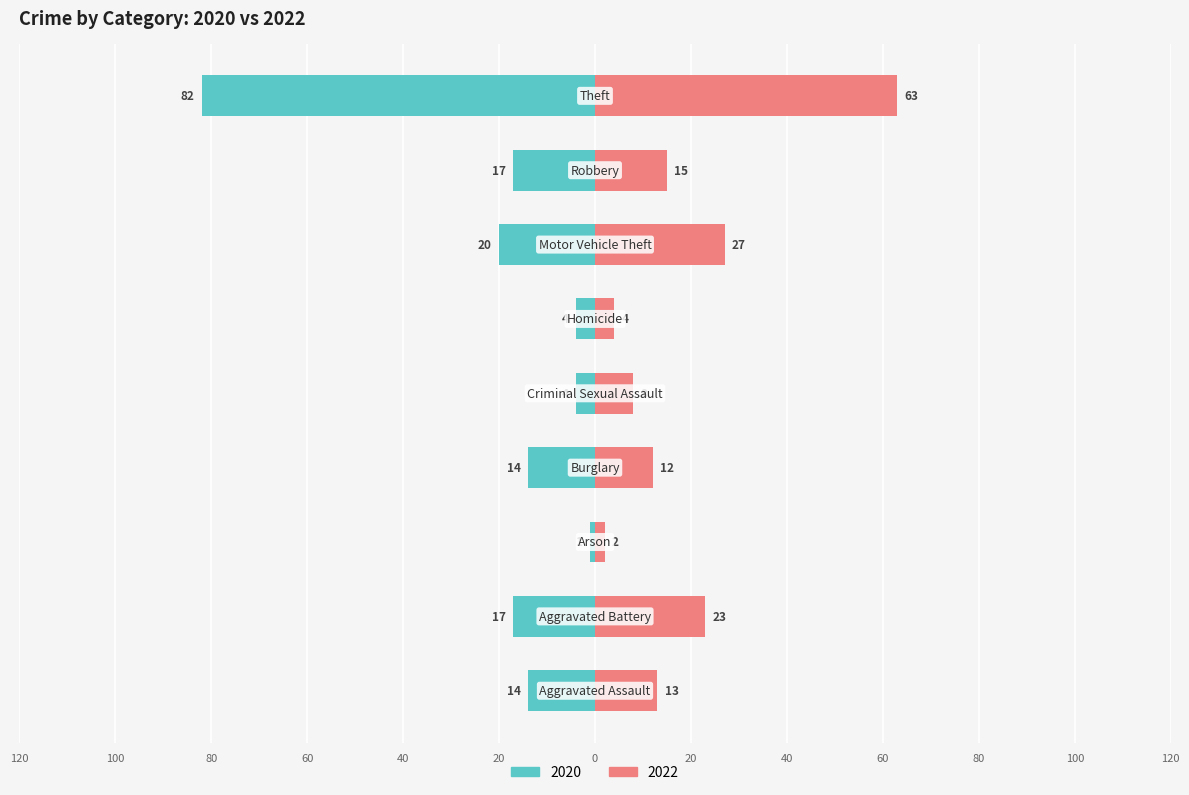

What is the approximate value of 2022 at Criminal Sexual Assault?

8